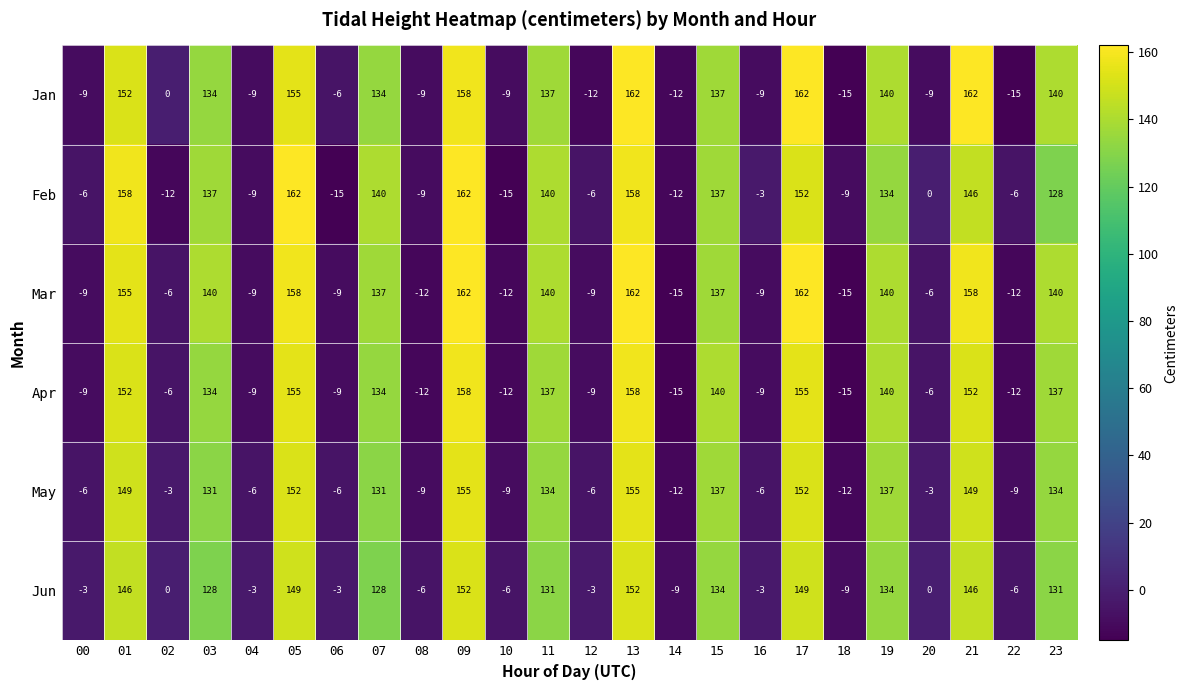

At how many categories does at least one series exceed 125?

12